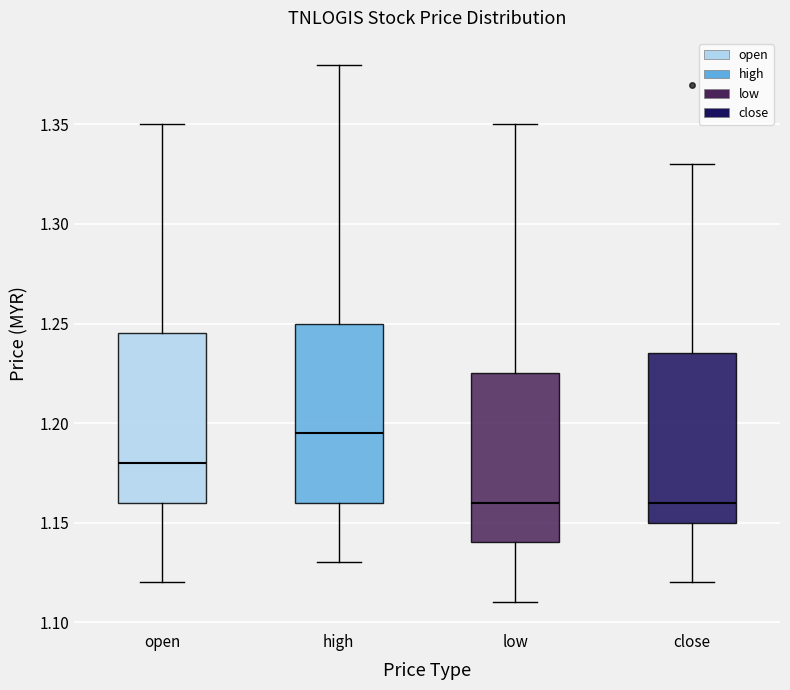

Where does the upper whisker of the box for close end on the y-axis? The values are not printed on the chart, so give them approximately, as read against the axis.

1.330